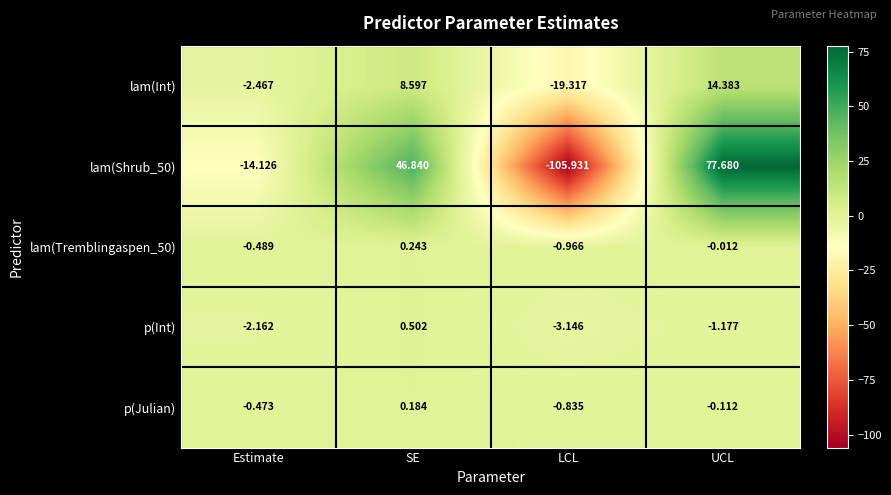

Where is lam(Int) nearest to the value -2?

Estimate